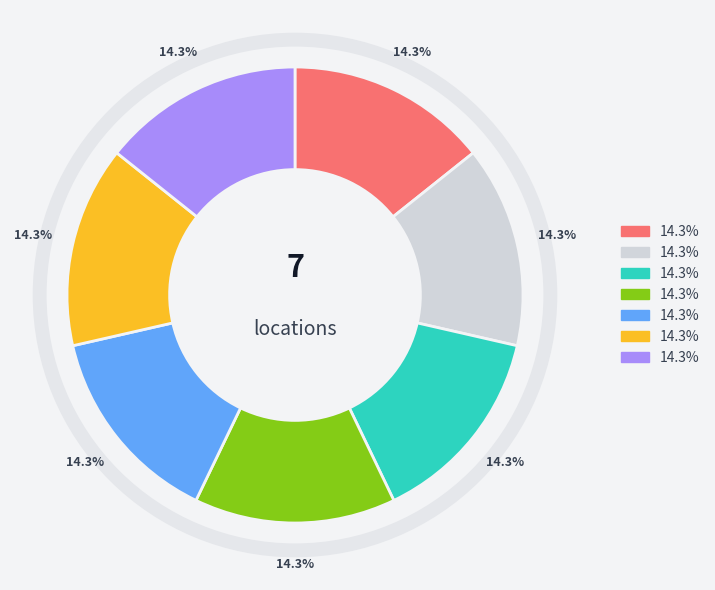

To the nearest percent, what is the average slice percentage?

14%